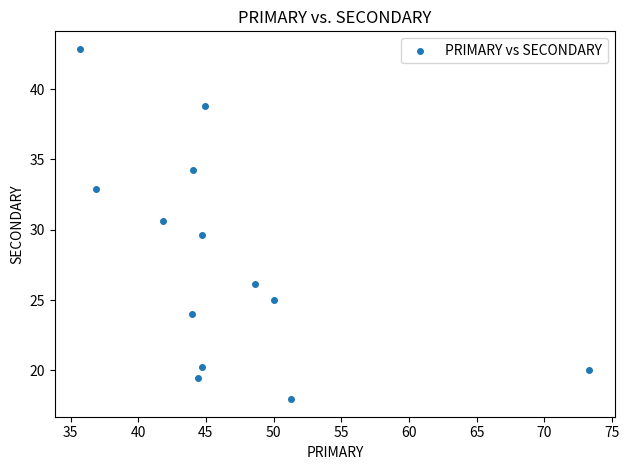

What is the range of X values (max minus min)?

37.6